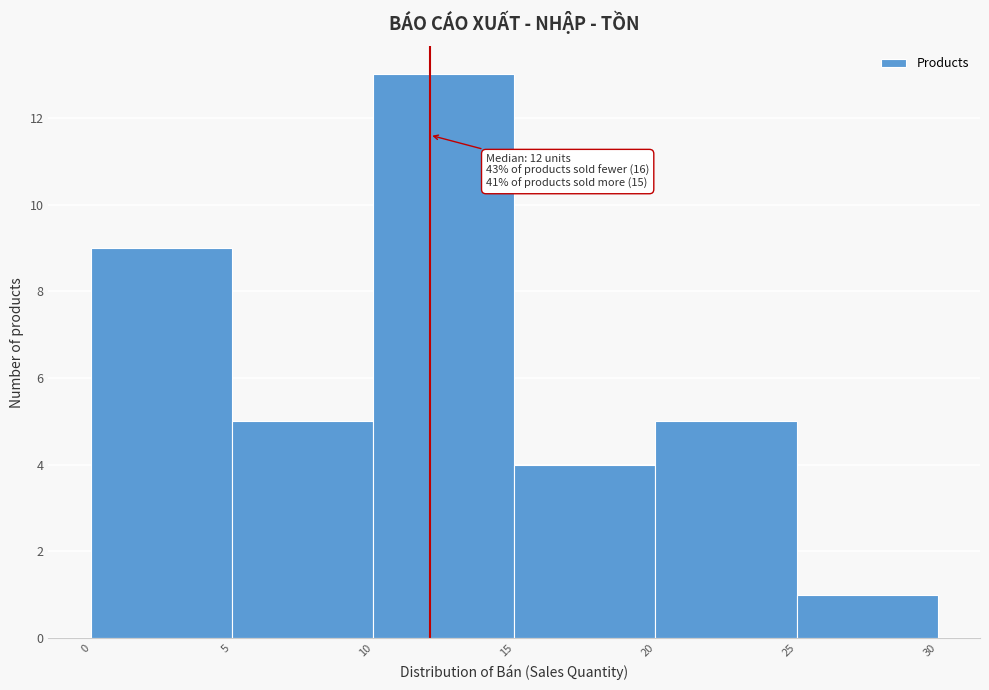

Which range on the x-axis has the tallest bar?

10 to 15